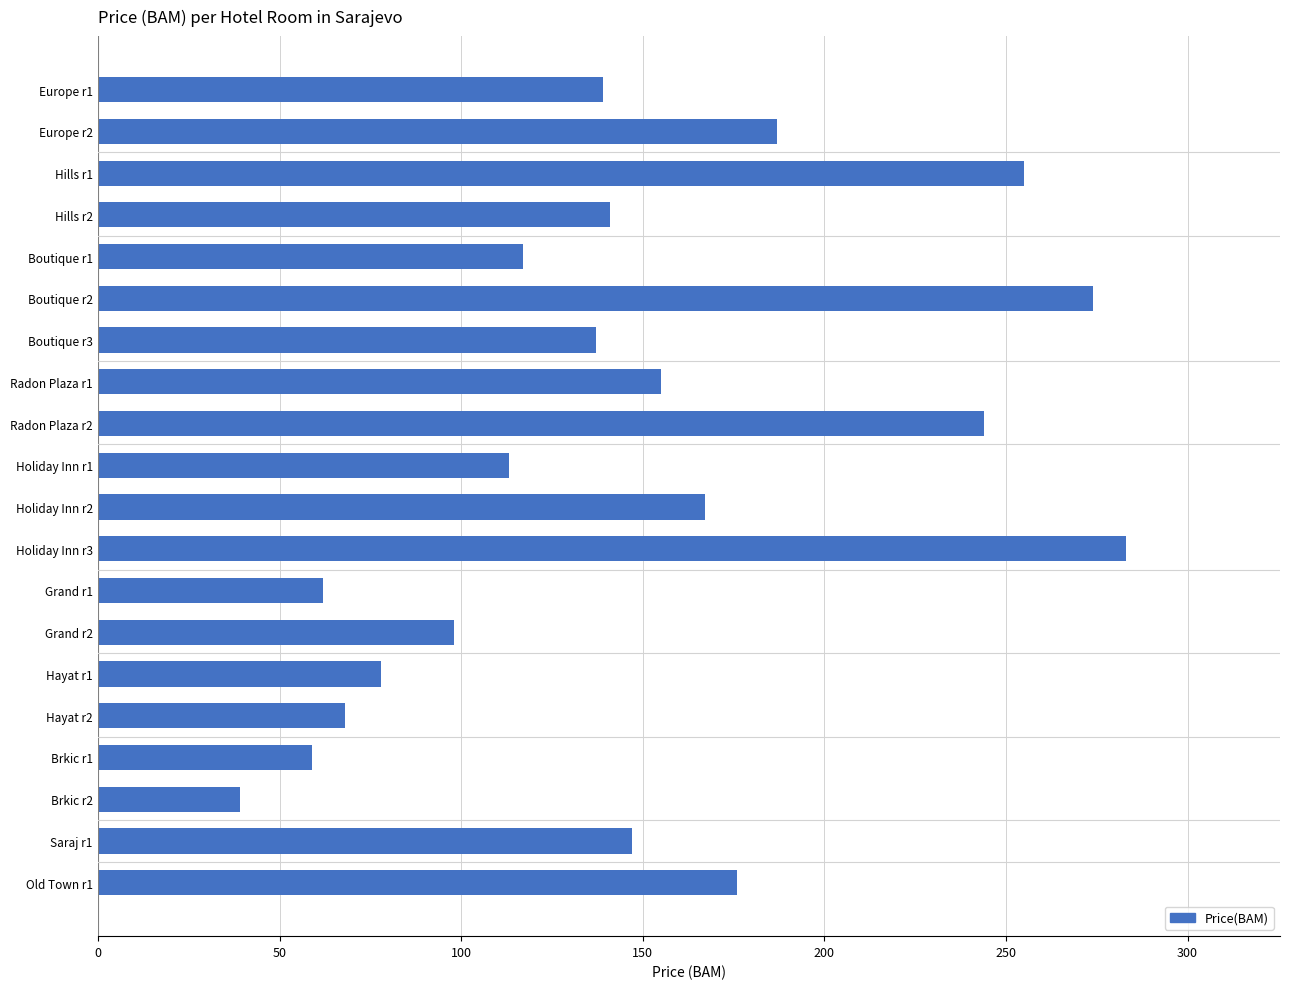

What is the difference between the maximum and minimum values?

244